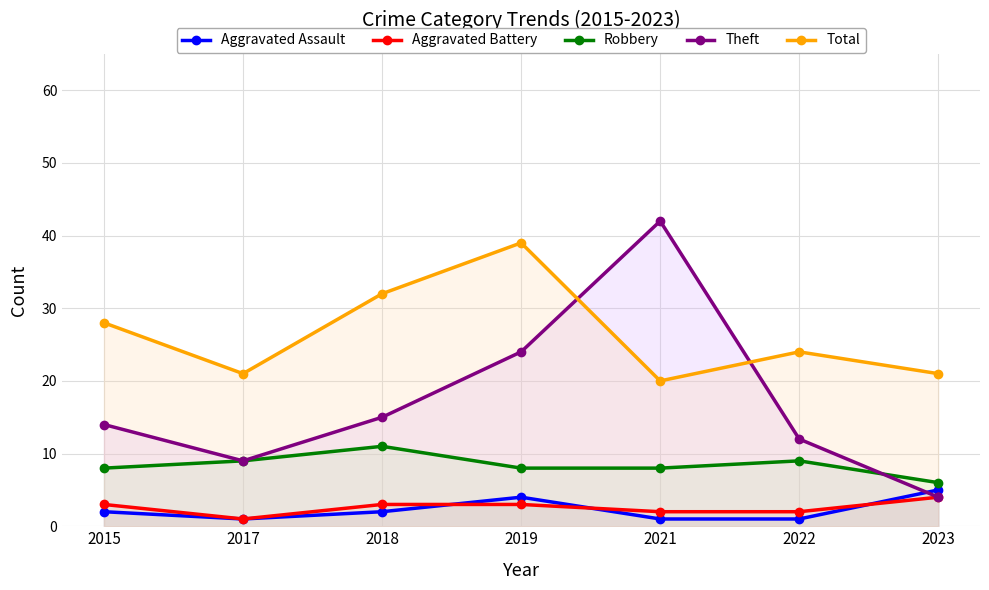

Reading left to right, list all the values displayed in this chart.

Aggravated Assault: 2015=2	2017=1	2018=2	2019=4	2021=1	2022=1	2023=5
Aggravated Battery: 2015=3	2017=1	2018=3	2019=3	2021=2	2022=2	2023=4
Robbery: 2015=8	2017=9	2018=11	2019=8	2021=8	2022=9	2023=6
Theft: 2015=14	2017=9	2018=15	2019=24	2021=42	2022=12	2023=4
Total: 2015=28	2017=21	2018=32	2019=39	2021=20	2022=24	2023=21